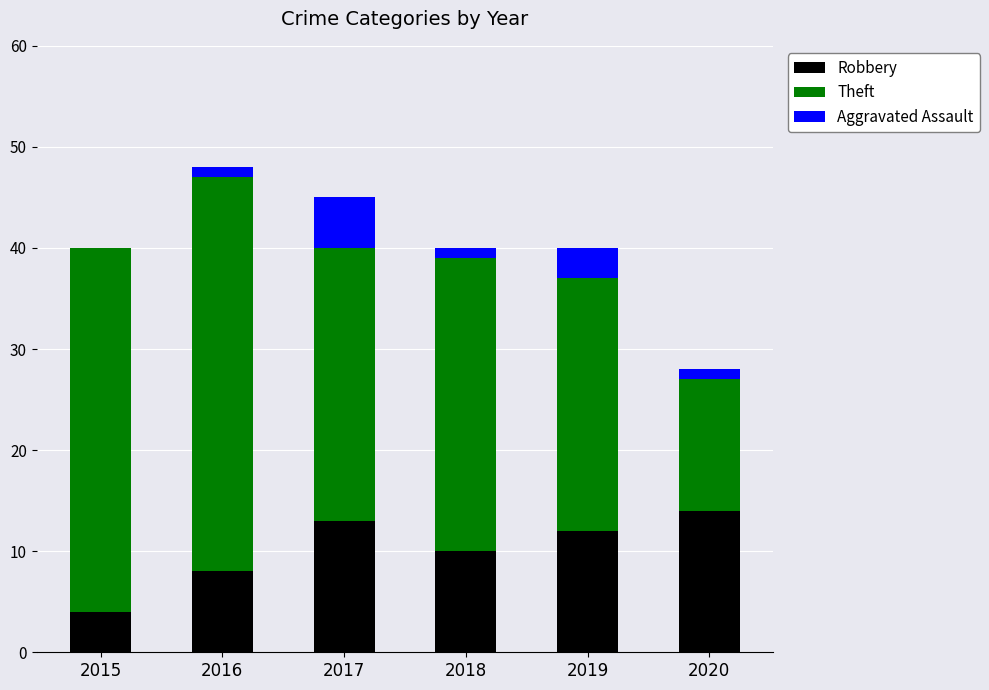

What is the maximum value for Robbery?

14